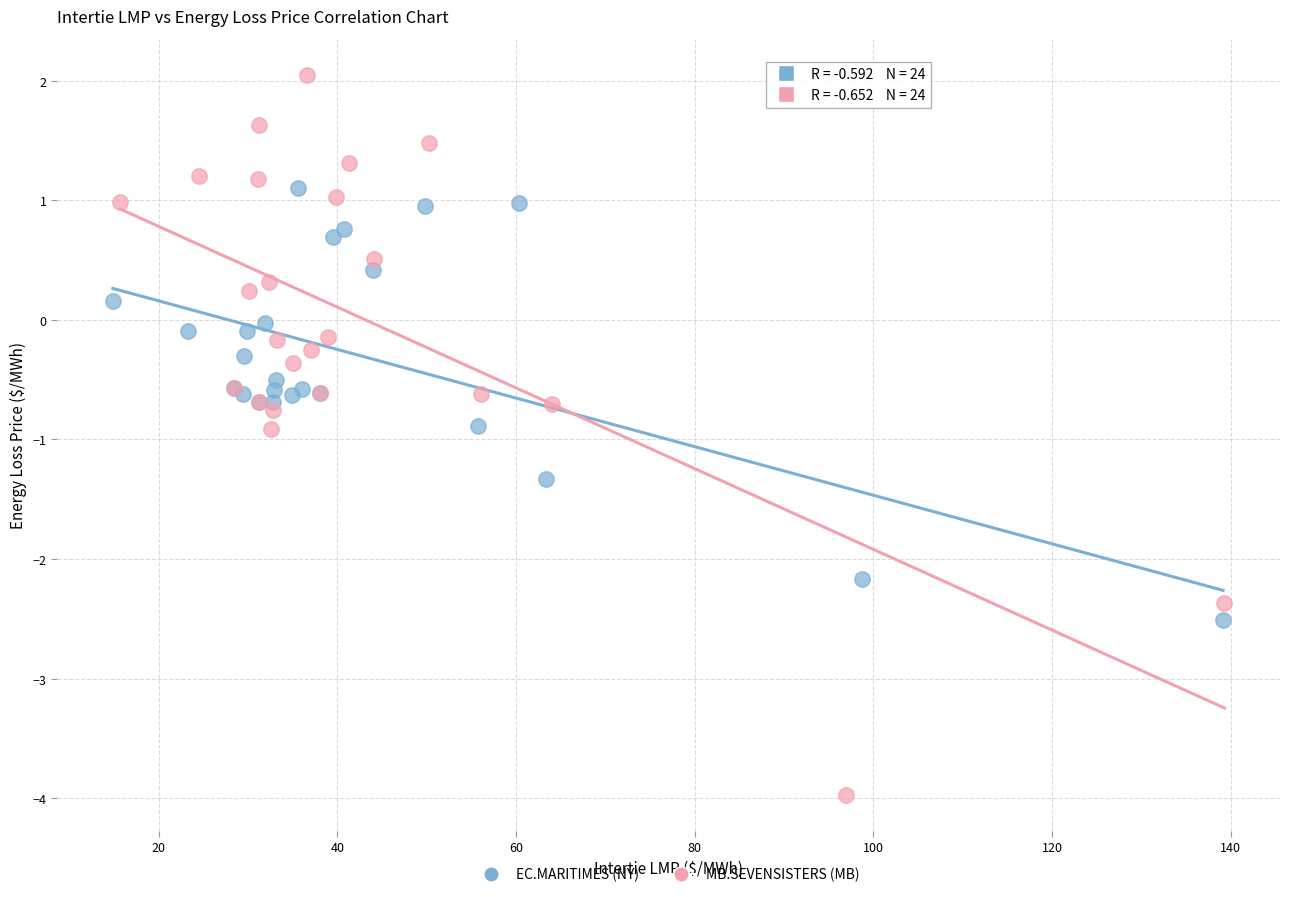

What are all the series names shown in the legend?

EC.MARITIMES (NY), MB.SEVENSISTERS (MB)